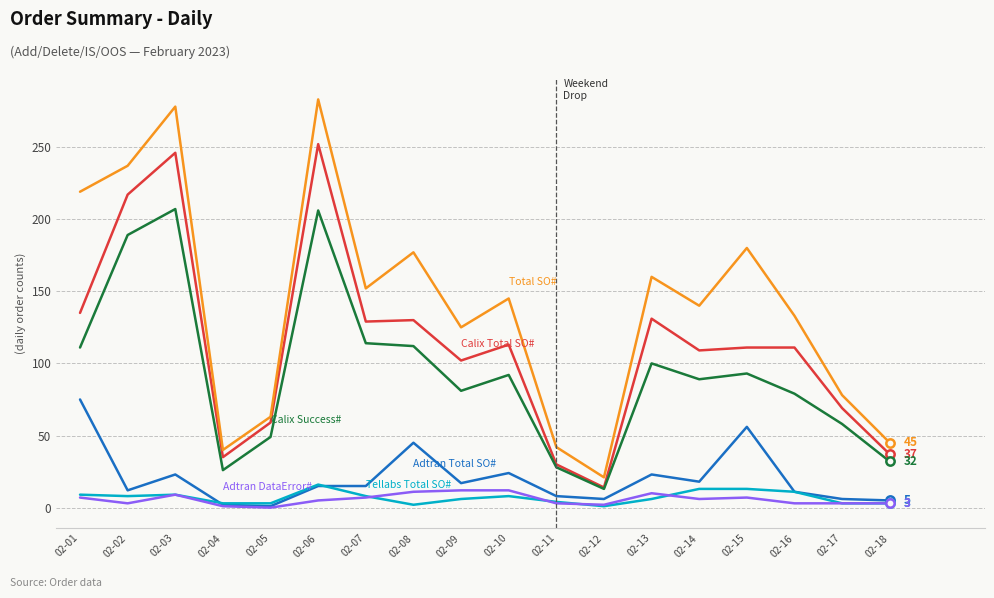

What is the maximum value shown in the chart?

283